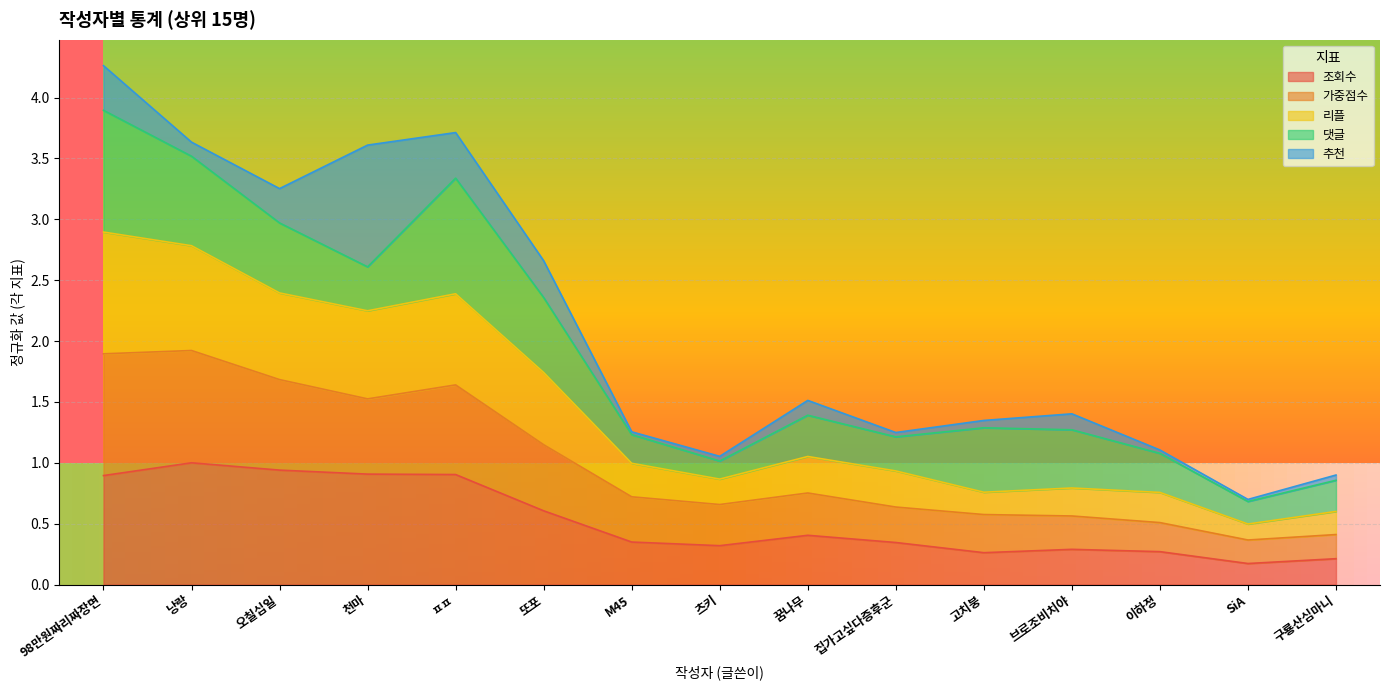

True or false: 조회수 has a value of 1.5 at 98만원짜리짜장면.

False